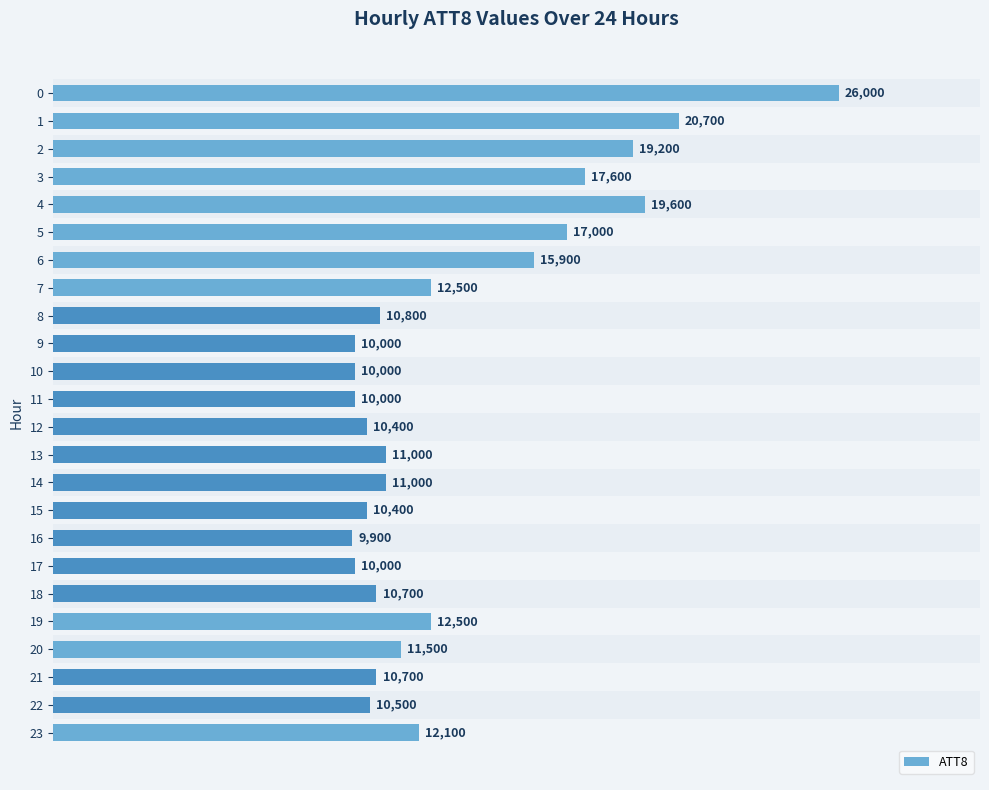

At which label is the value closest to 17950?

3